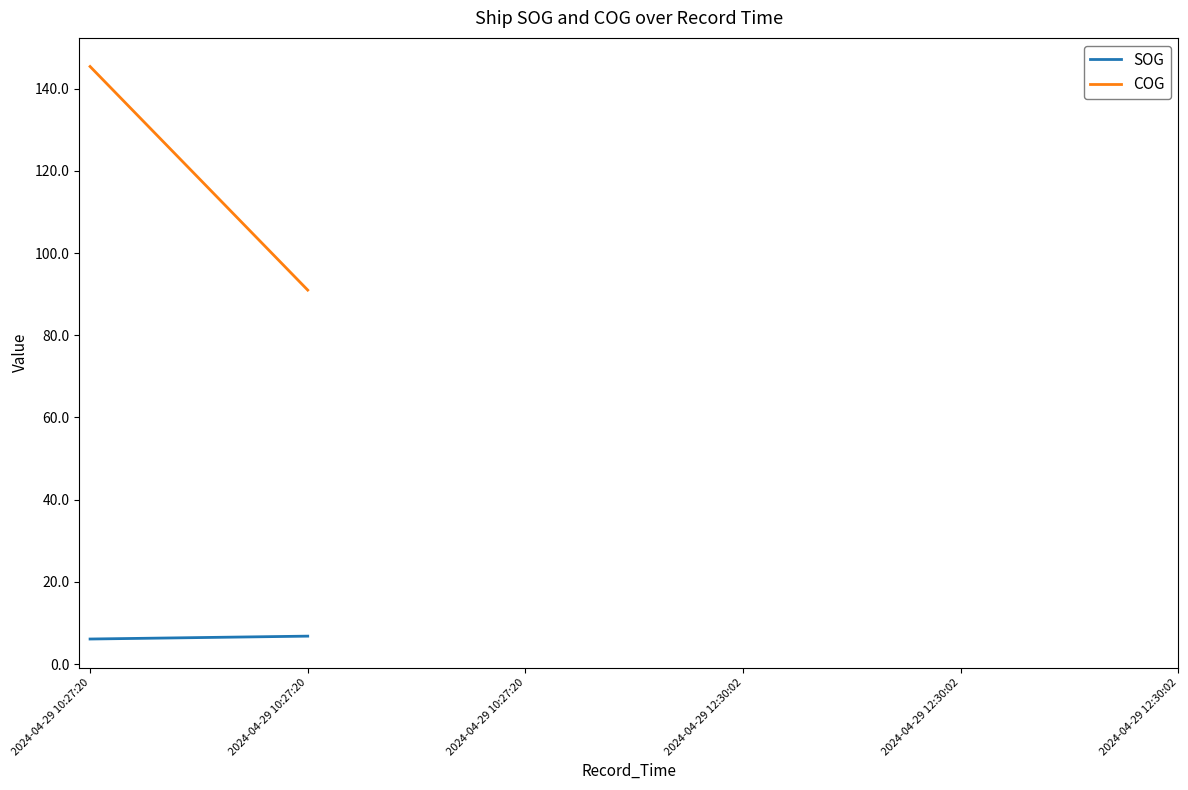

What is the sum of all SOG values?

38.7